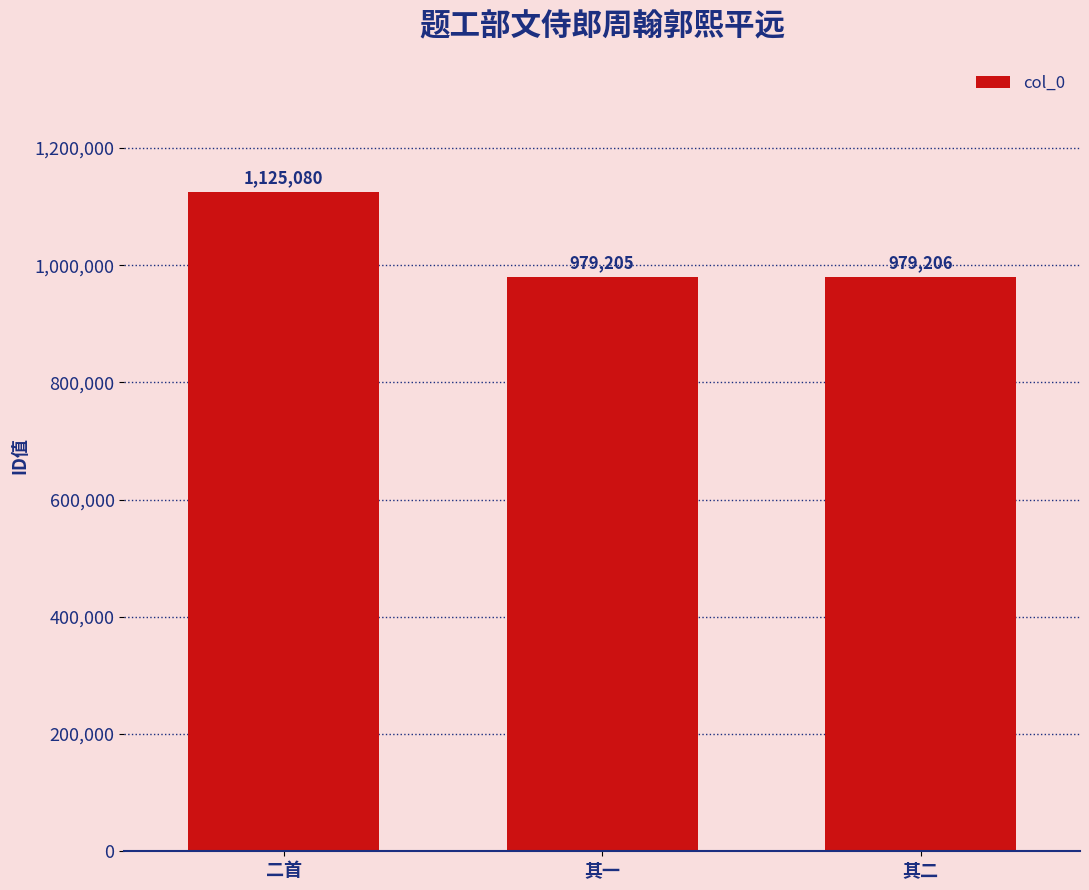

Where does the data first go above 979206?

二首